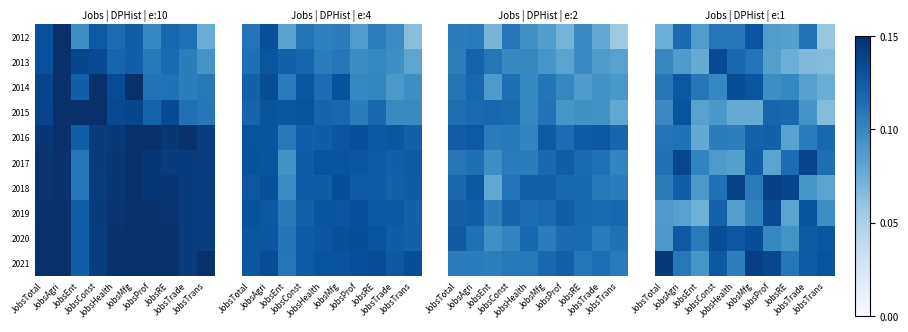

What is the sum of the 2020 values at JobsConst and JobsAgri?

0.3